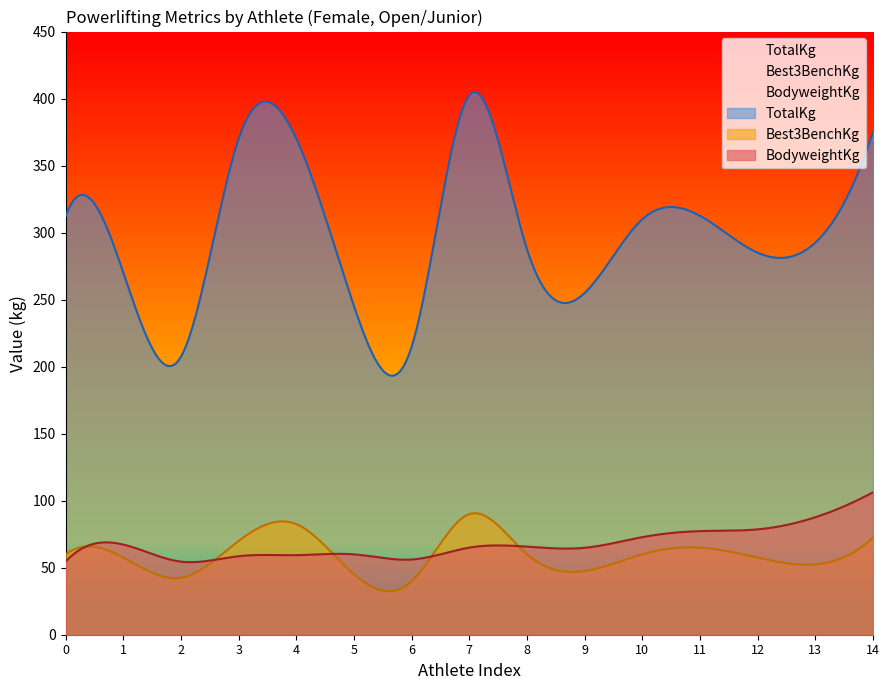

How many interior local valleys does the BodyweightKg series have?

3